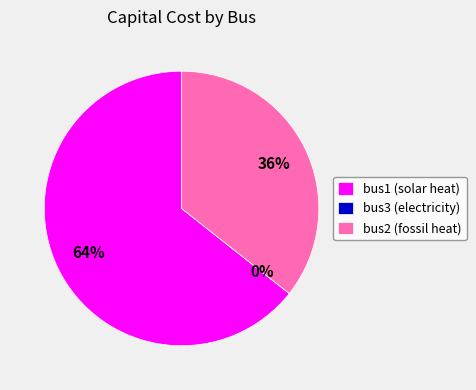

What is the majority slice?

bus1 (solar heat)